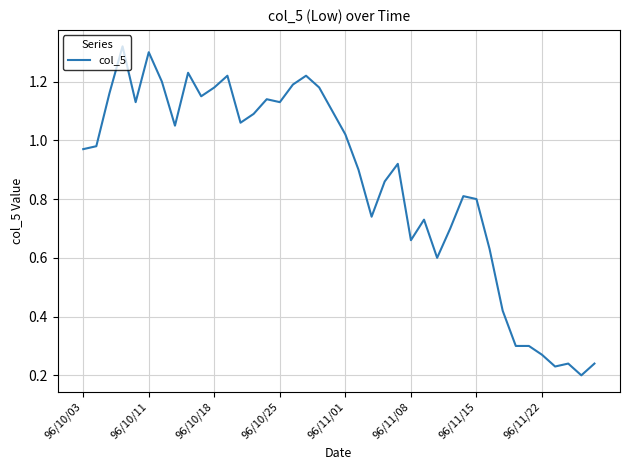

What is the difference between the second highest and minimum values?

1.1